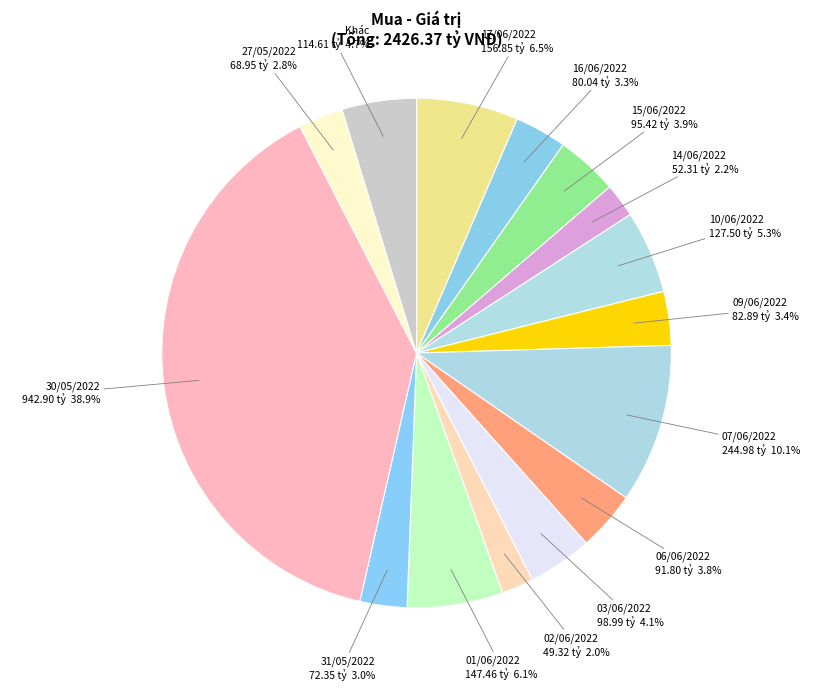

To the nearest percent, what portion does 03/06/2022 represent?

4%